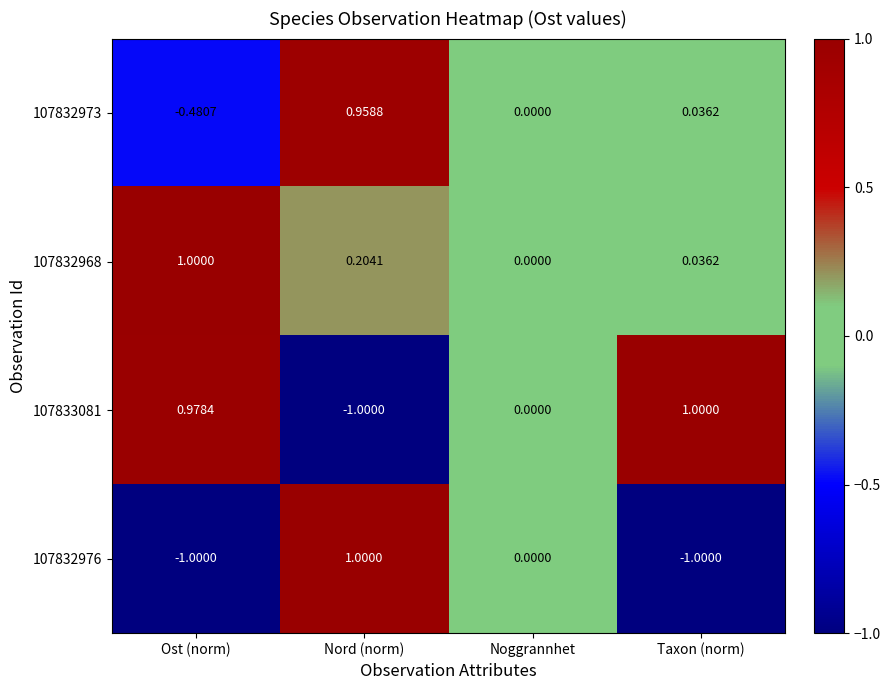

Is the value of 107832976 at Taxon (norm) greater than the value of 107832968 at Ost (norm)?

No